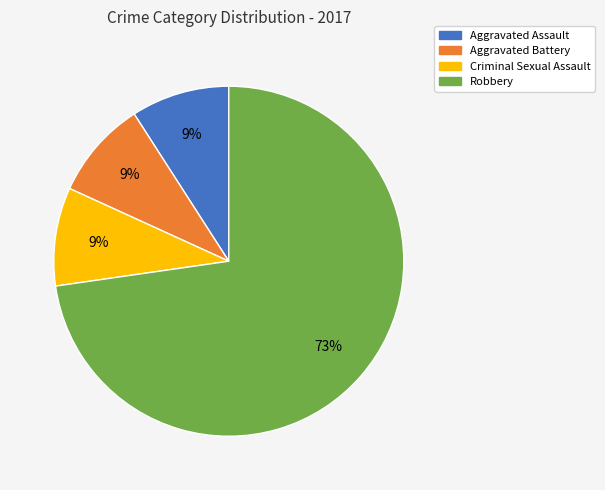

The Aggravated Battery slice represents 9% of the pie. True or false?

True